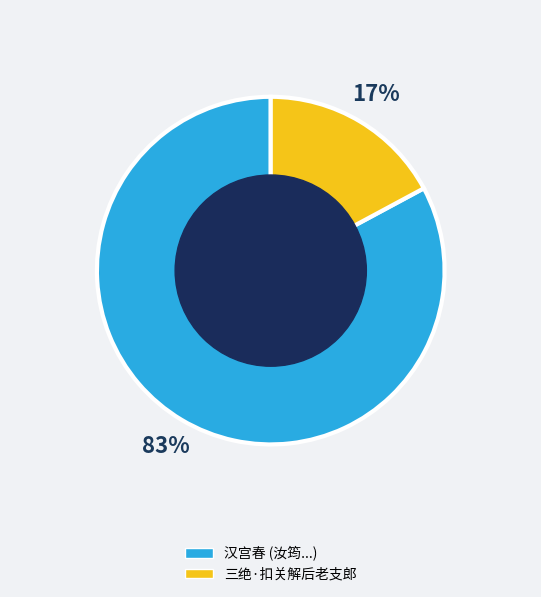

Count the number of slices in the pie.

2